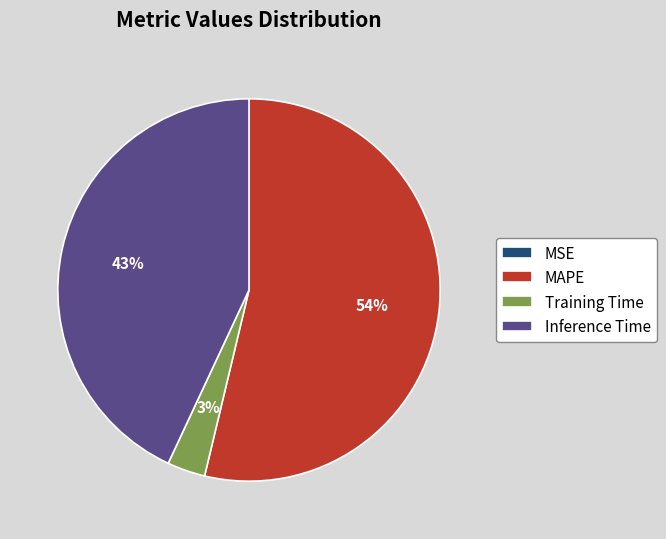

To the nearest percent, what portion does Training Time represent?

3%